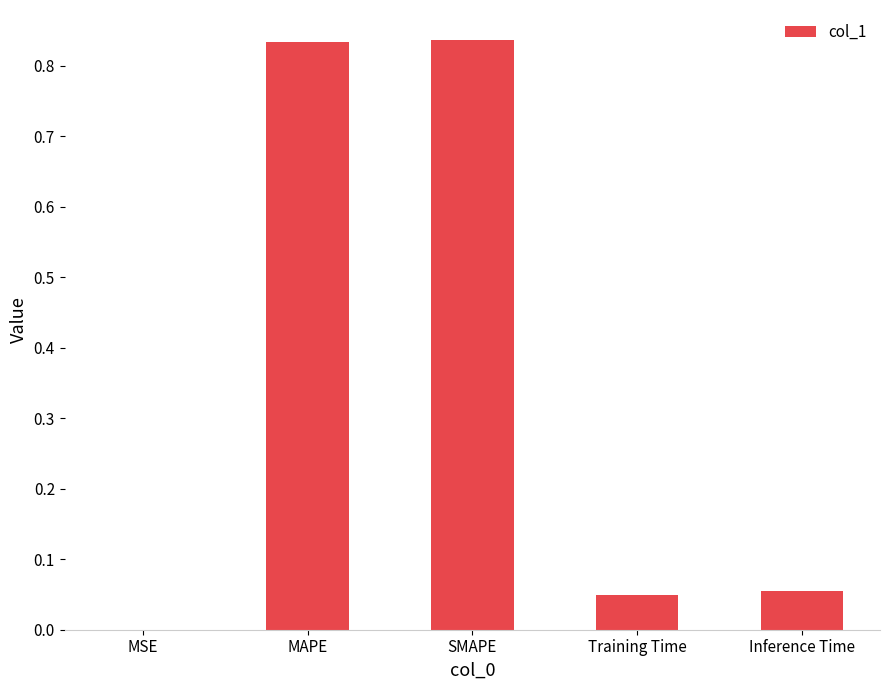

The value at Training Time is 0.0. True or false?

True